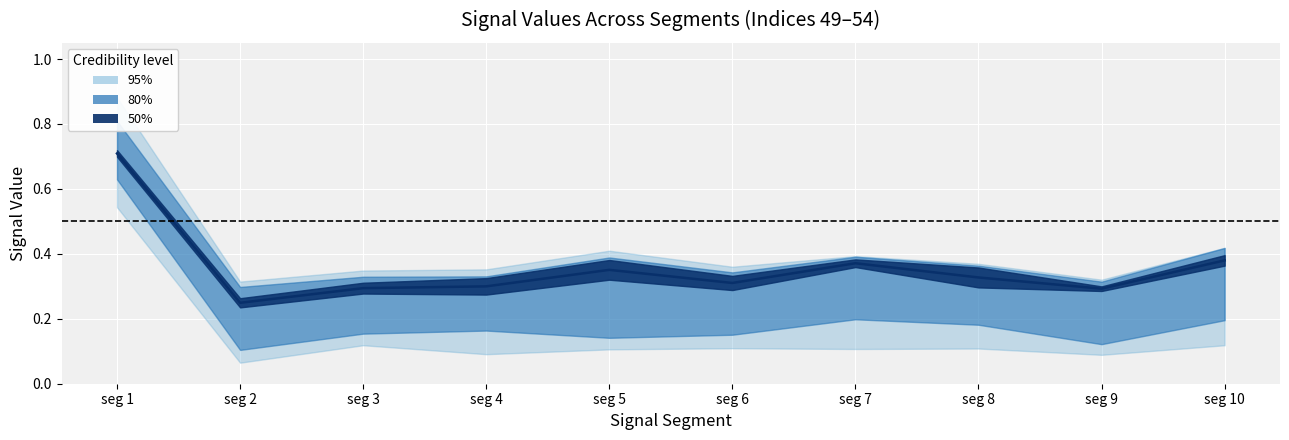

True or false: Signal_Value_49 and Signal_Value_51 cross at least once.

False